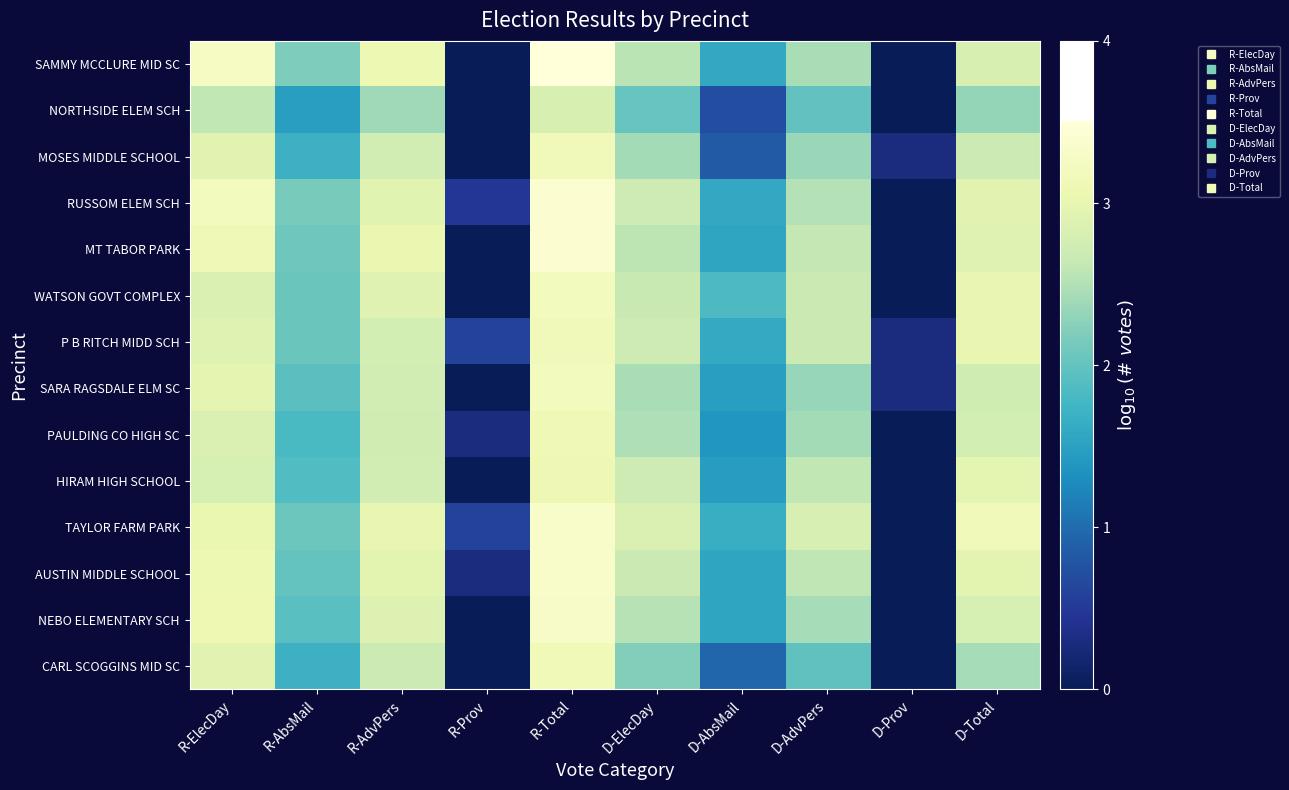

What is the minimum value shown in the chart?

-1.0